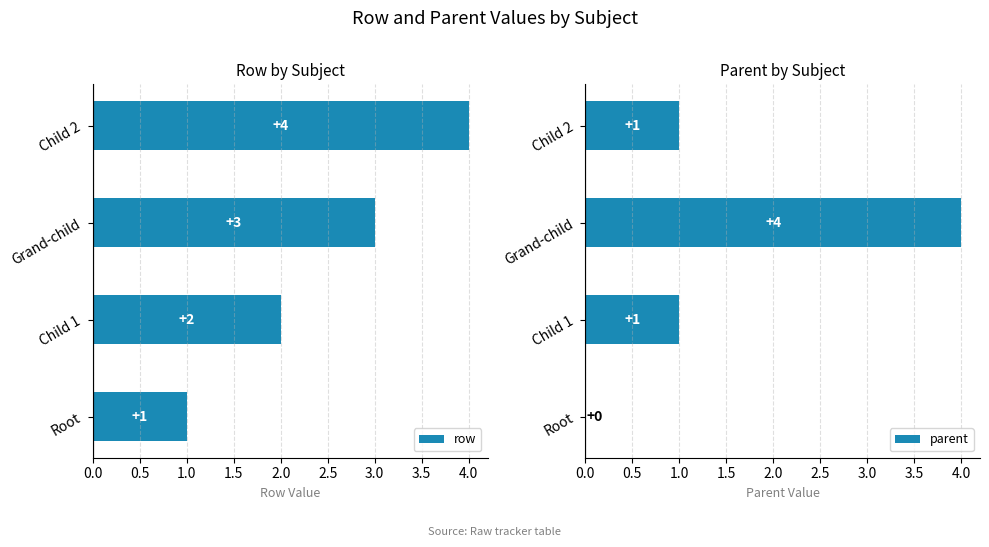

True or false: row has a value of 4 at Grand-child.

False